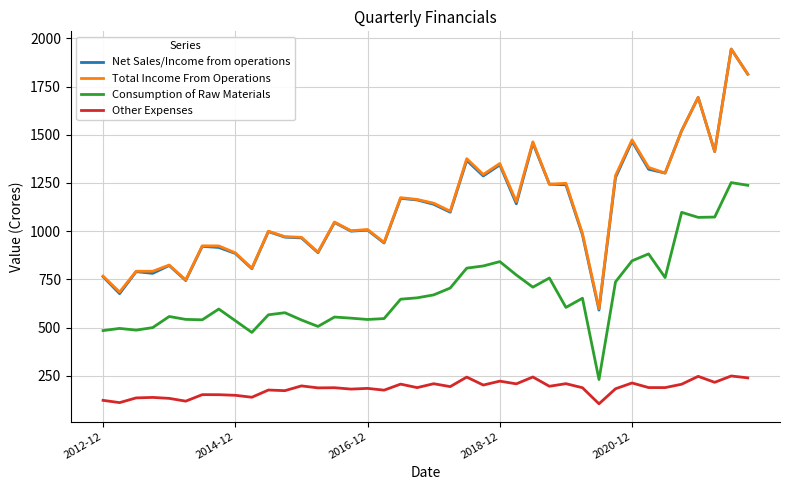

True or false: Other Expenses and Consumption of Raw Materials cross at least once.

False